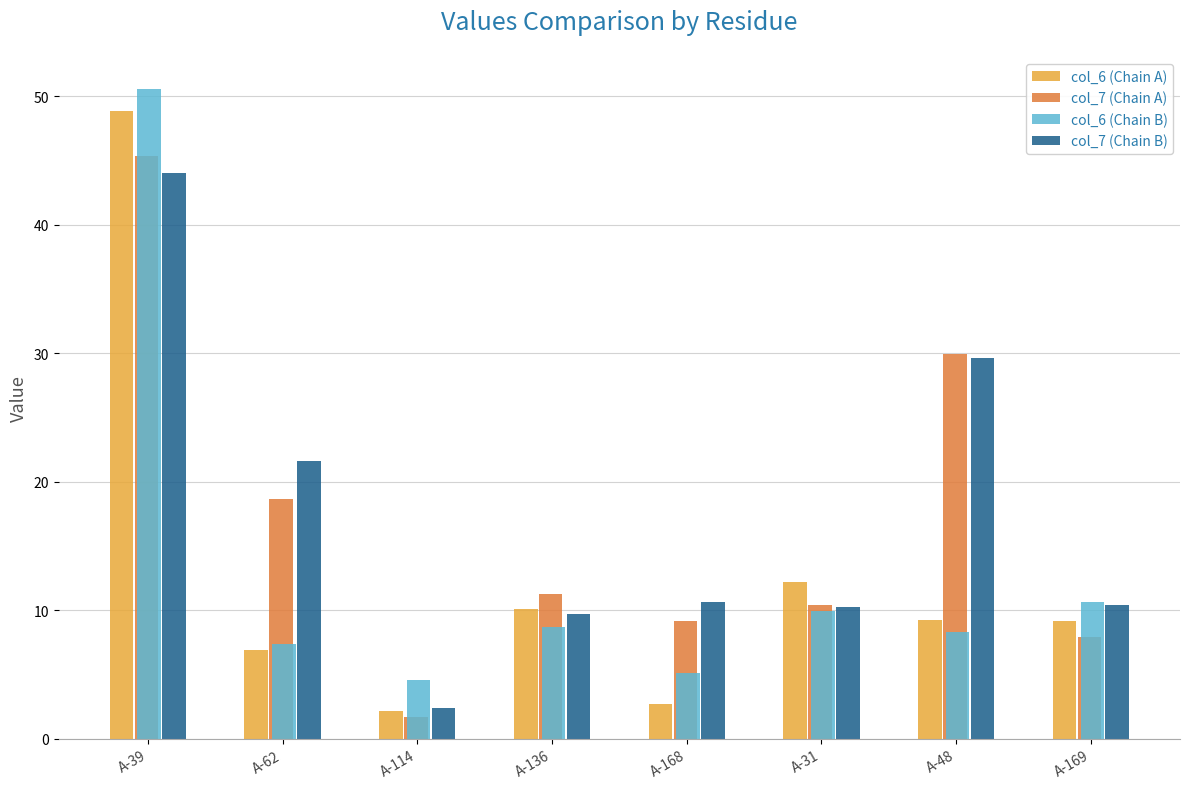

Which series has the widest spread of values?

col_6 (Chain A)